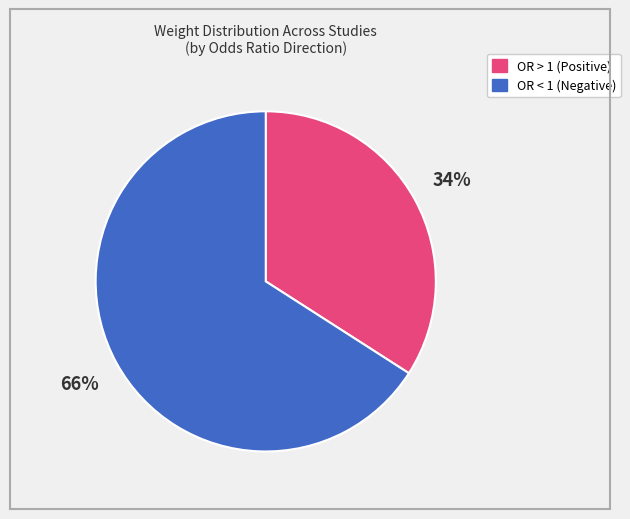

To the nearest percent, what is the average slice percentage?

50%